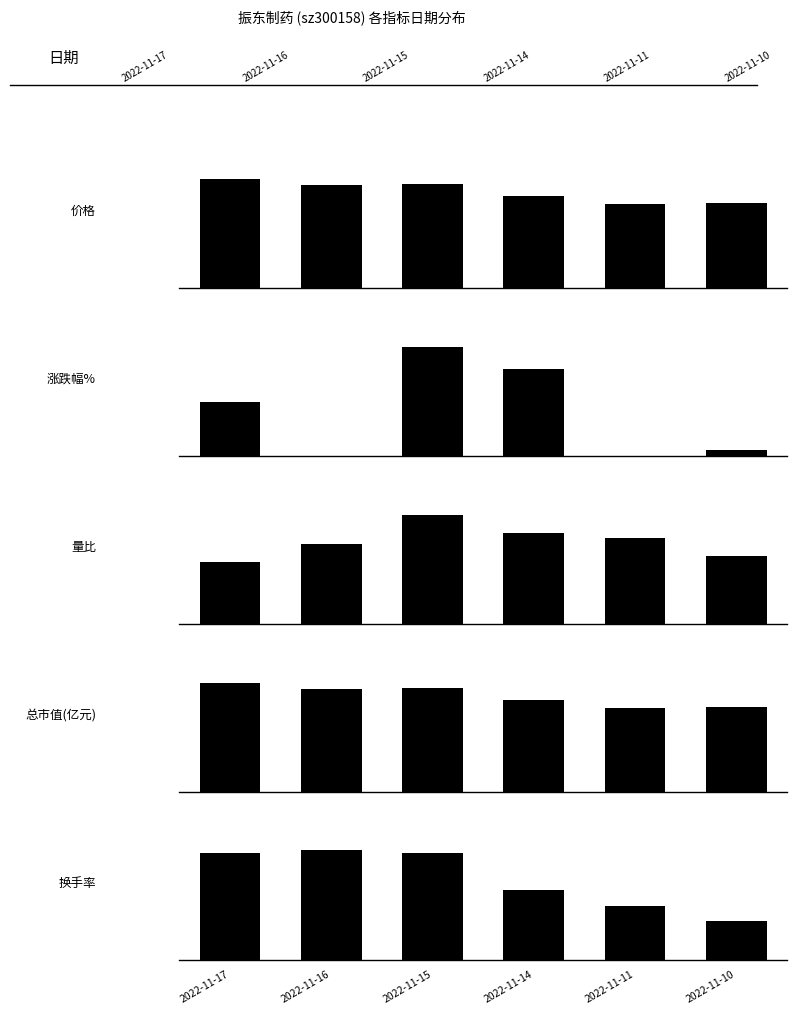

True or false: 价格 has a value of 0.8 at 2022-11-11.

True